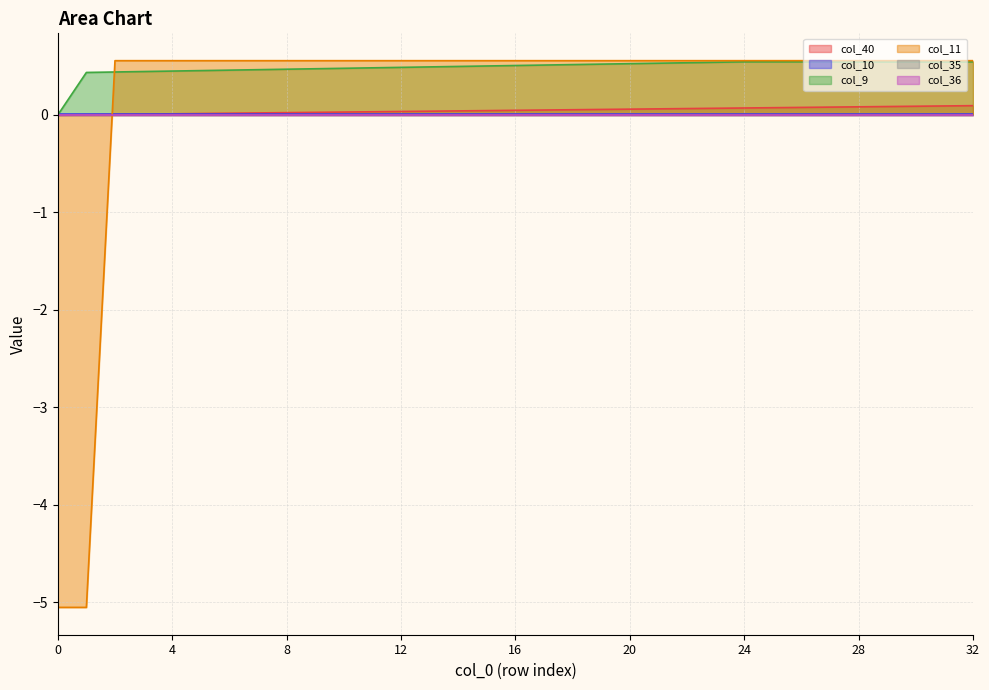

At how many categories does at least one series exceed -5?

33